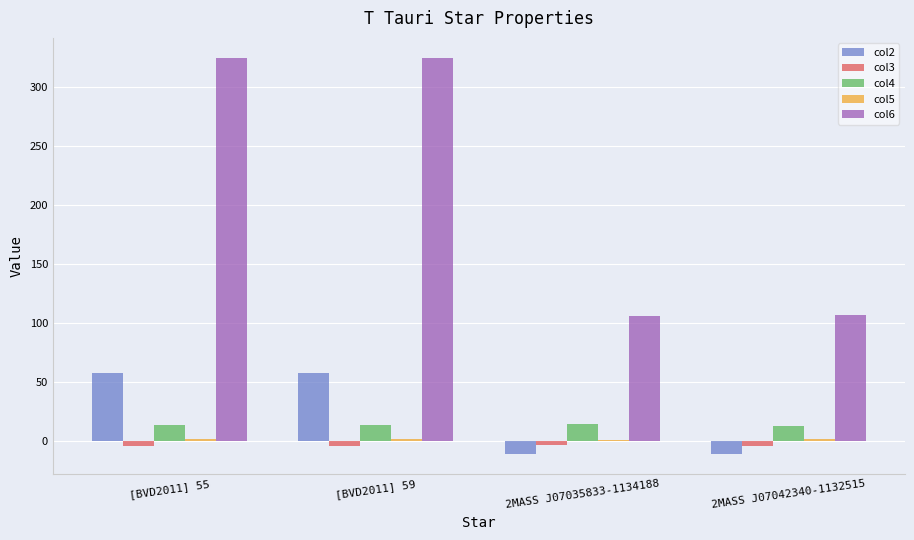

At which label does col2 first exceed 57?

[BVD2011] 55